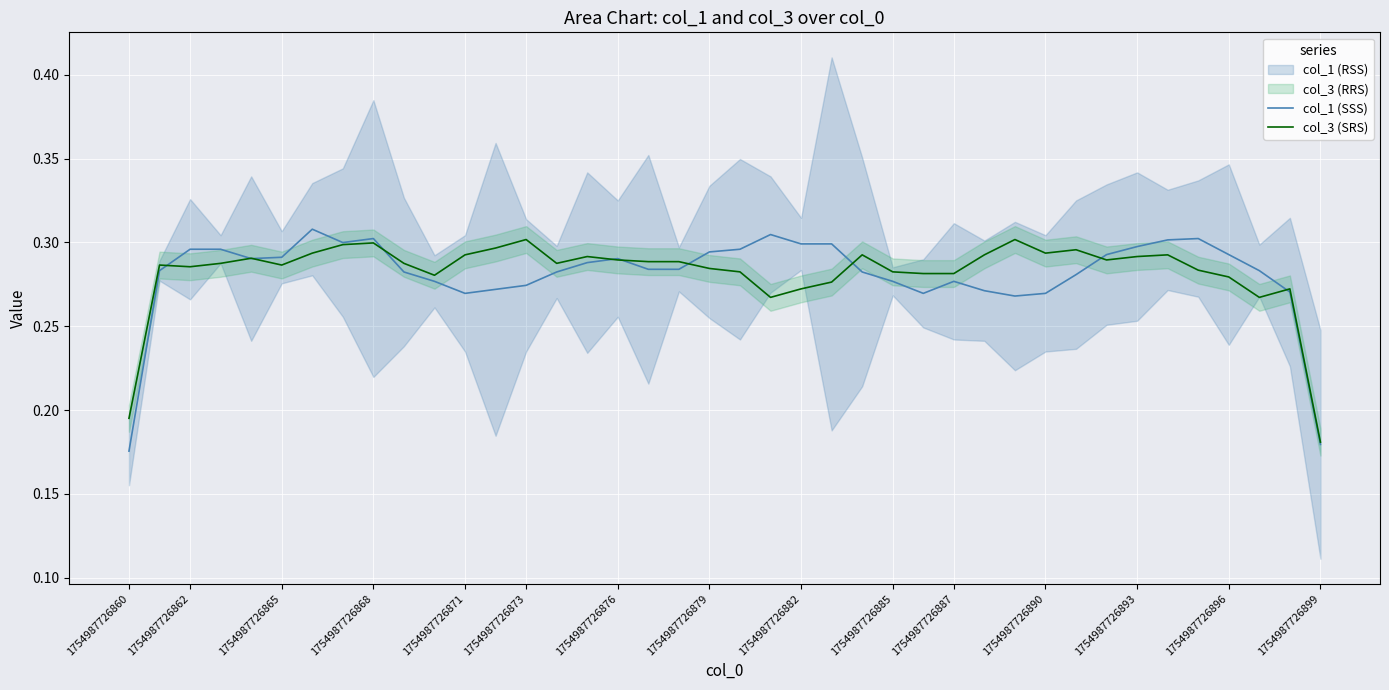

True or false: col_1 (SSS) has more than 1 interior local peaks.

True